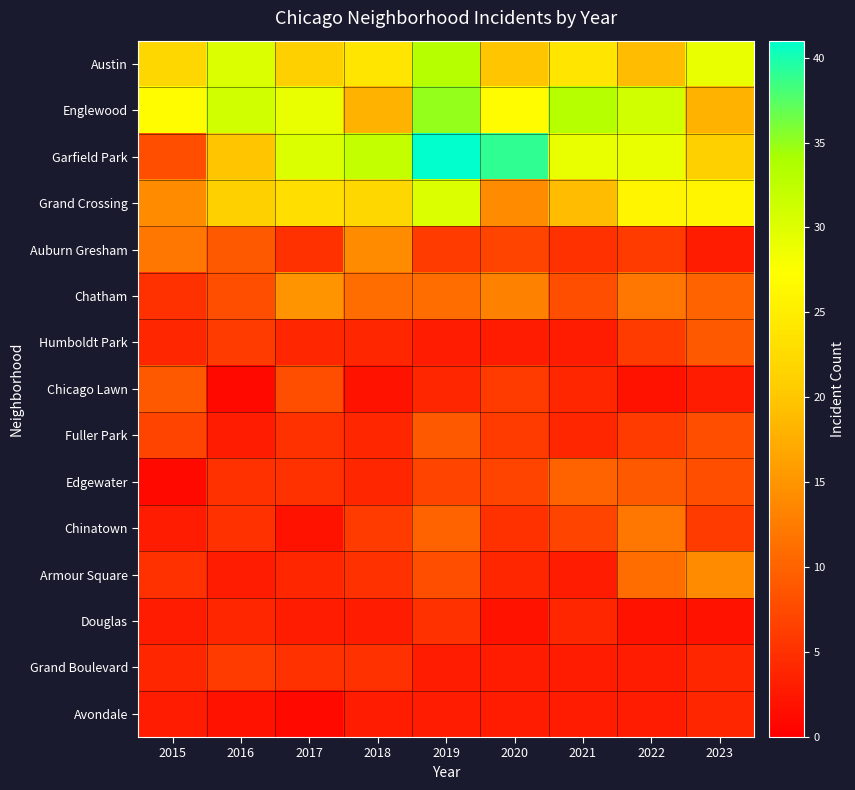

Rank the series by their maximum value, from lowest to highest.

Avondale, Douglas, Grand Boulevard, Humboldt Park, Chicago Lawn, Fuller Park, Edgewater, Chinatown, Auburn Gresham, Armour Square, Chatham, Grand Crossing, Austin, Englewood, Garfield Park